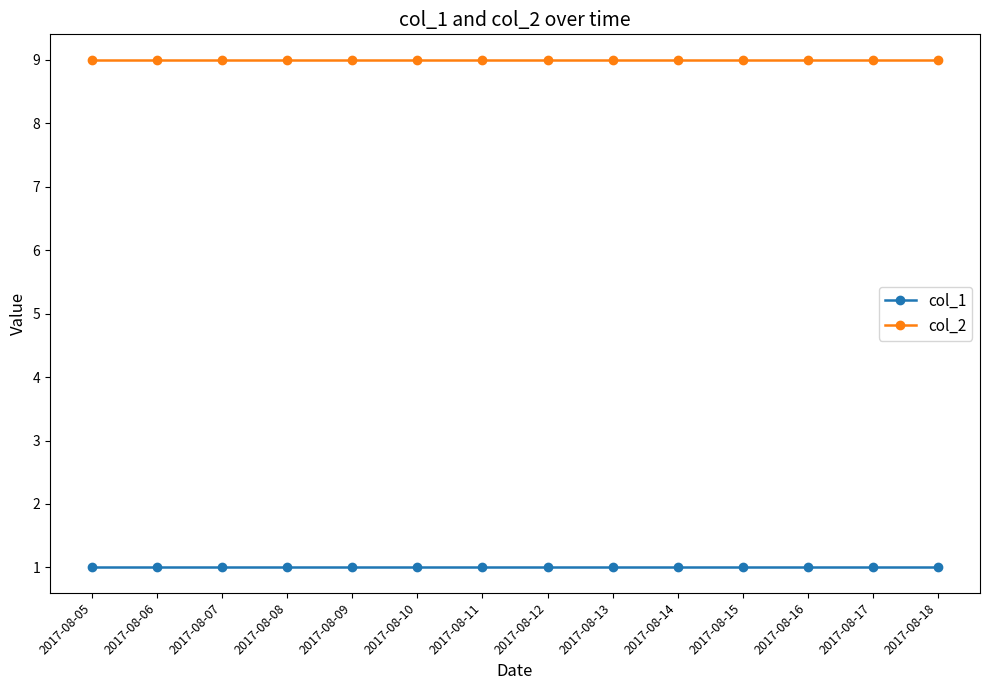

Reading left to right, what are all the values shown in this chart?

col_1: 2017-08-05=1	2017-08-06=1	2017-08-07=1	2017-08-08=1	2017-08-09=1	2017-08-10=1	2017-08-11=1	2017-08-12=1	2017-08-13=1	2017-08-14=1	2017-08-15=1	2017-08-16=1	2017-08-17=1	2017-08-18=1
col_2: 2017-08-05=9	2017-08-06=9	2017-08-07=9	2017-08-08=9	2017-08-09=9	2017-08-10=9	2017-08-11=9	2017-08-12=9	2017-08-13=9	2017-08-14=9	2017-08-15=9	2017-08-16=9	2017-08-17=9	2017-08-18=9